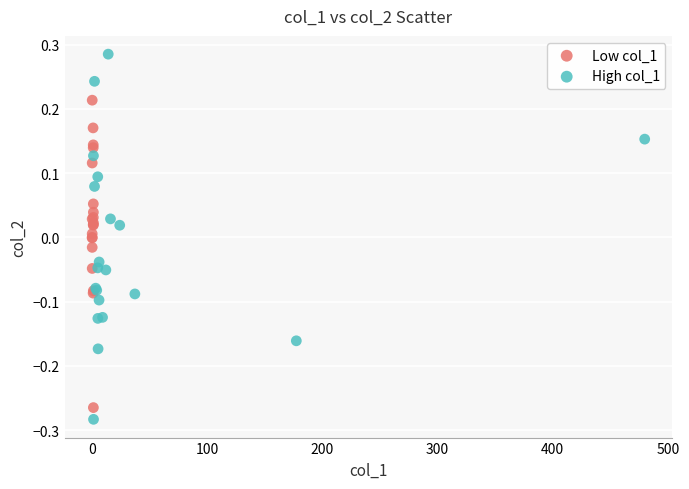

Which series has the largest Y range (max minus min)?

High col_1